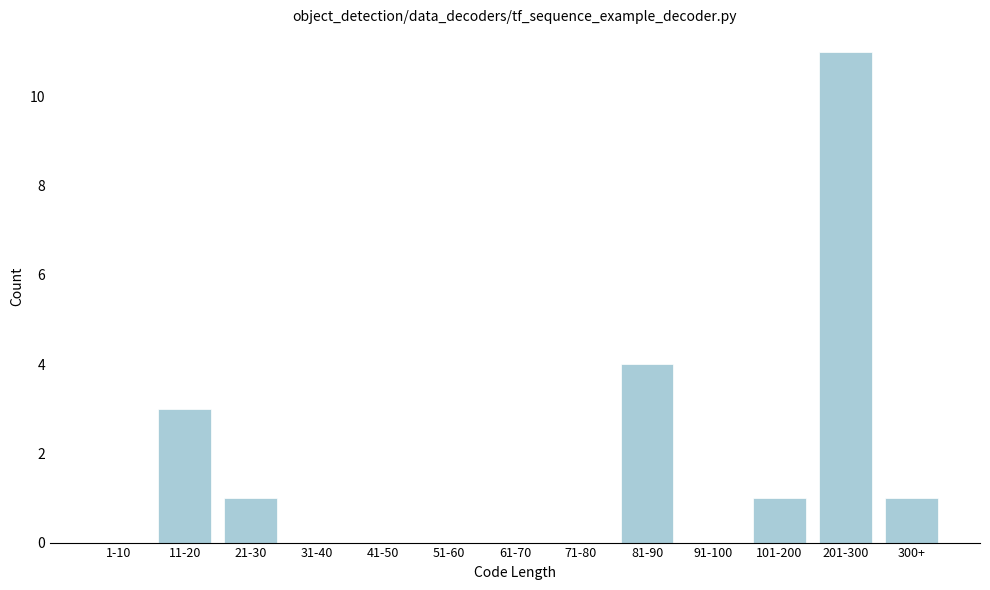

Reading right to left, what are all the values shown in this chart?

300+=1	201-300=11	101-200=1	91-100=0	81-90=4	71-80=0	61-70=0	51-60=0	41-50=0	31-40=0	21-30=1	11-20=3	1-10=0